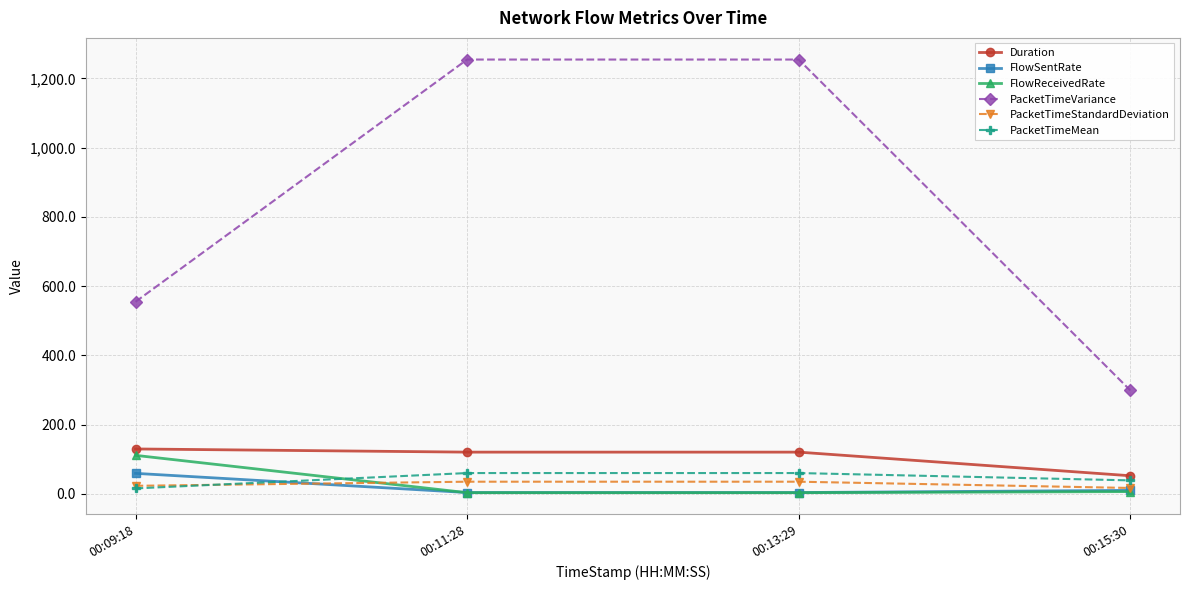

Is this an area chart (filled region under the line)?

No